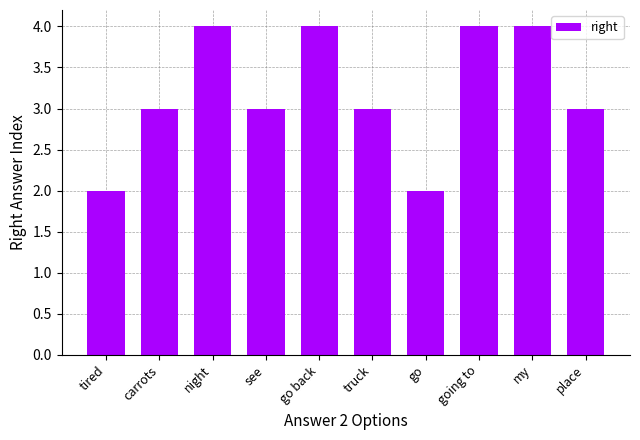

Count the number of data series in this chart.

1